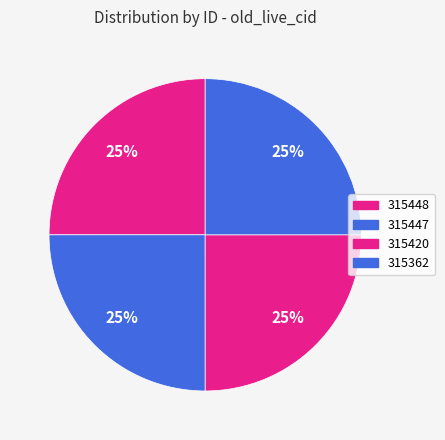

What percentage is the 315448 slice, to the nearest percent?

25%